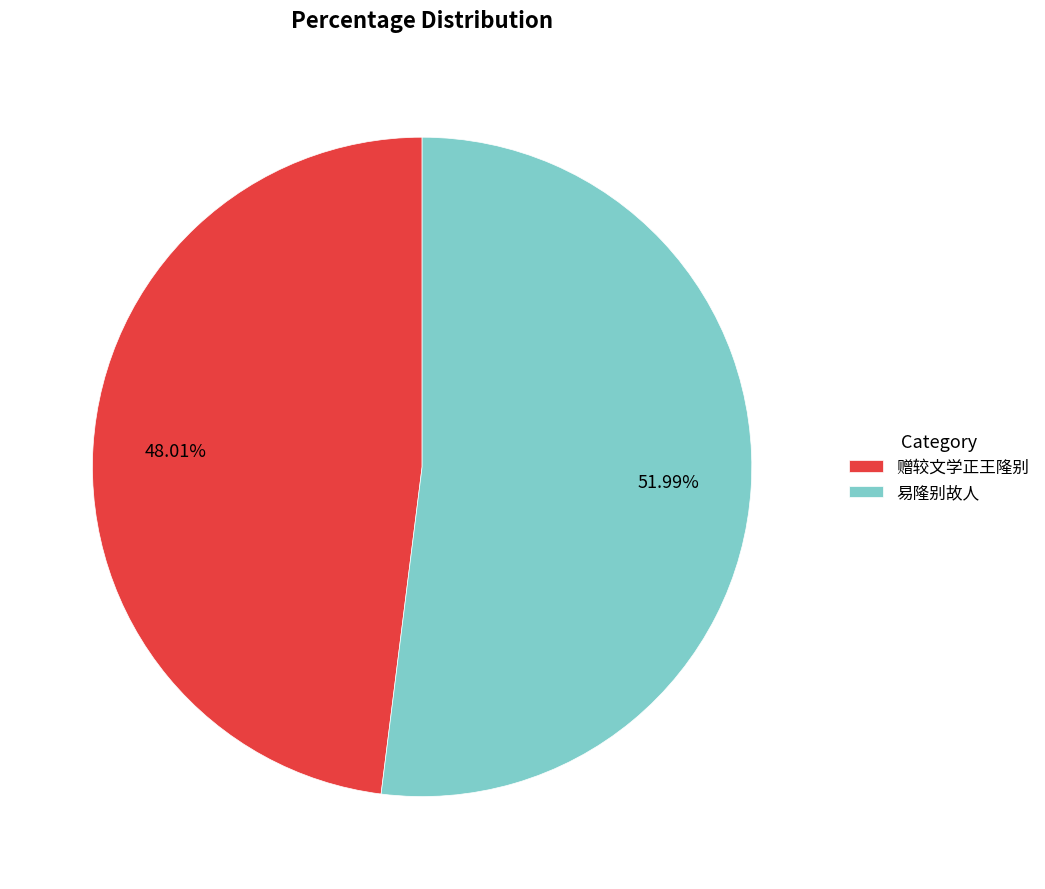

To the nearest percent, what is the difference between the largest and smallest slice percentages?

4%